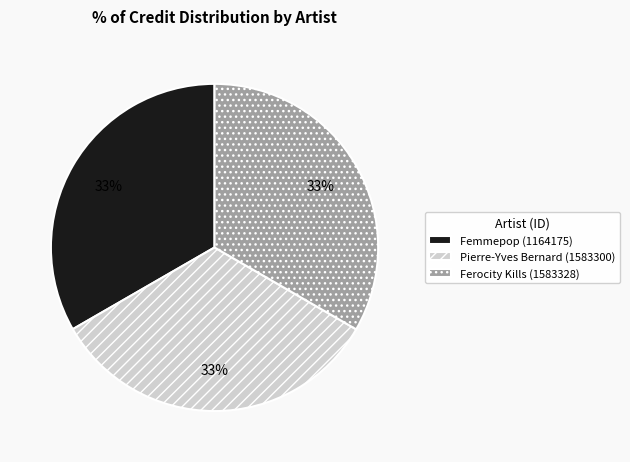

What is the ratio of the value at Ferocity Kills (1583328) to the value at Pierre-Yves Bernard (1583300)?

1.0